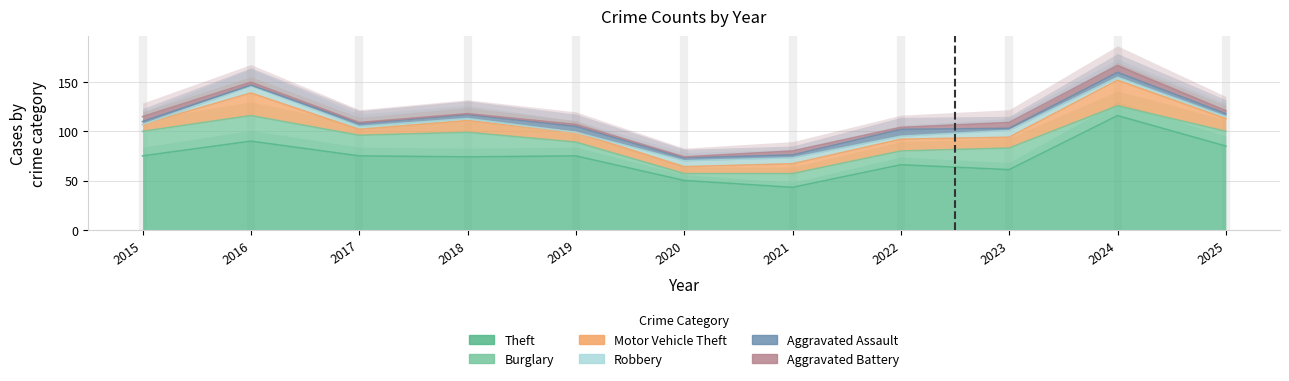

True or false: Theft and Burglary cross at least once.

False